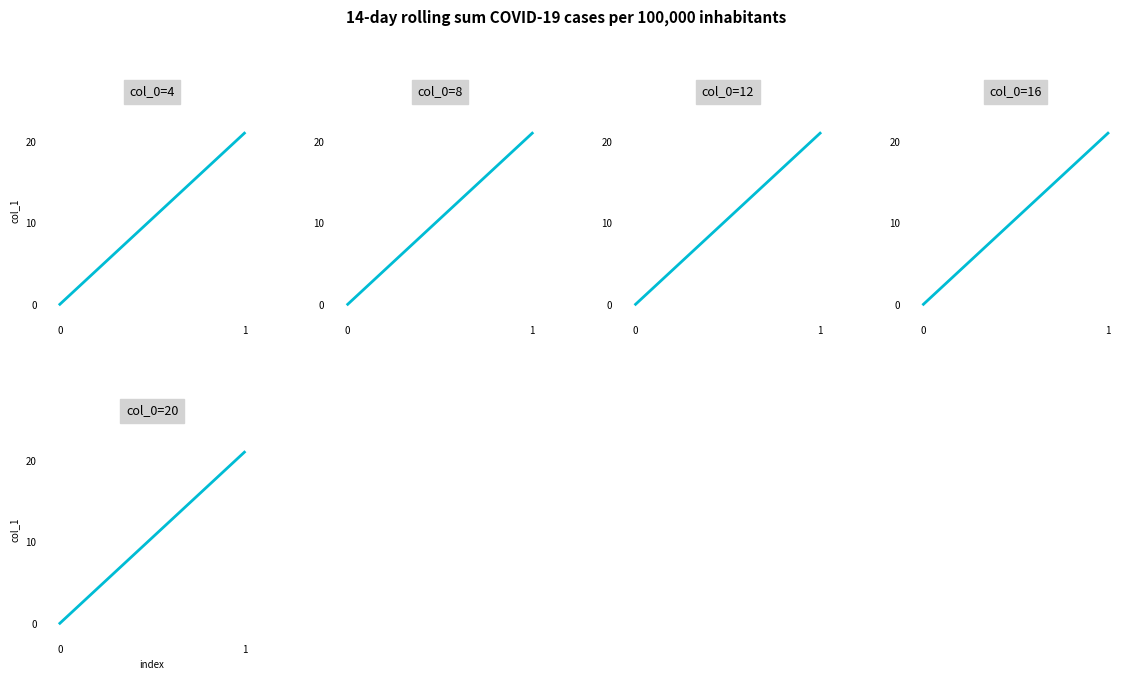

What is the difference between the values at 1 and 0?

21